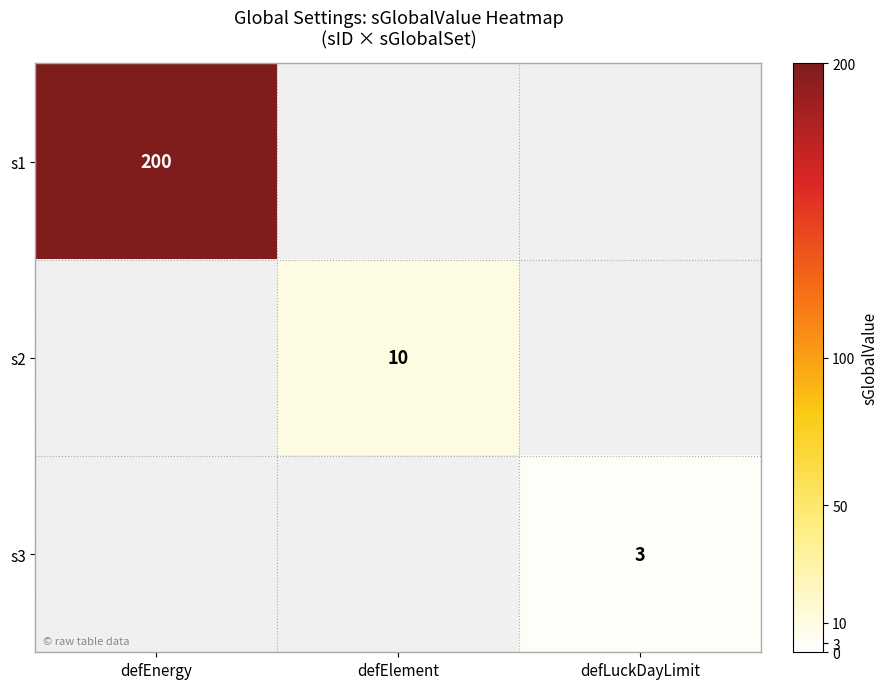

The value of s1 at defEnergy is 200. True or false?

True